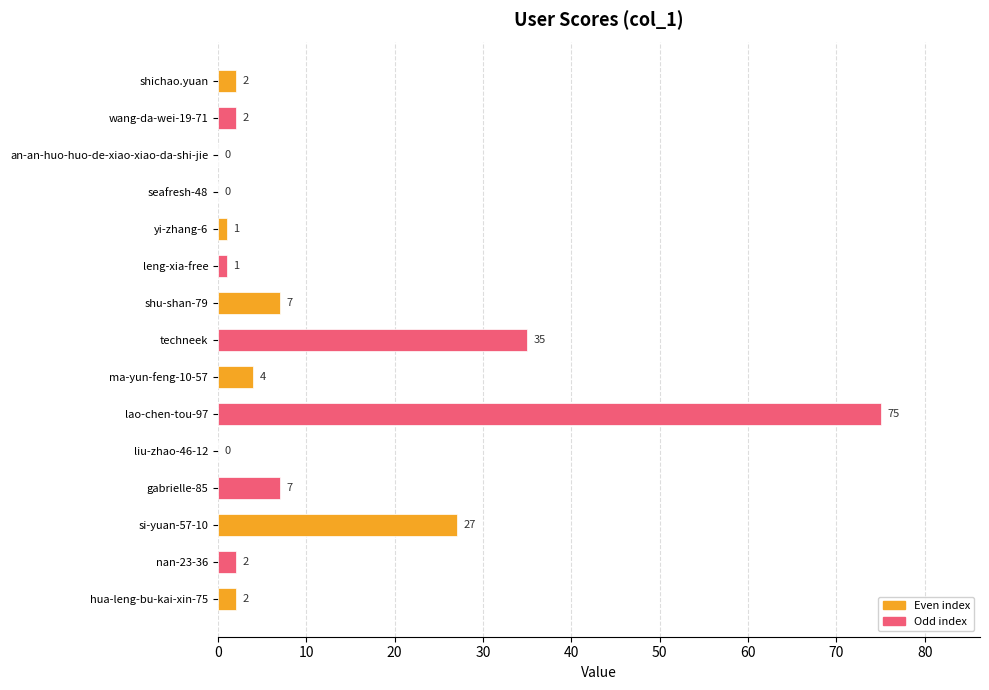

What is the sum of the values at seafresh-48 and gabrielle-85?

7